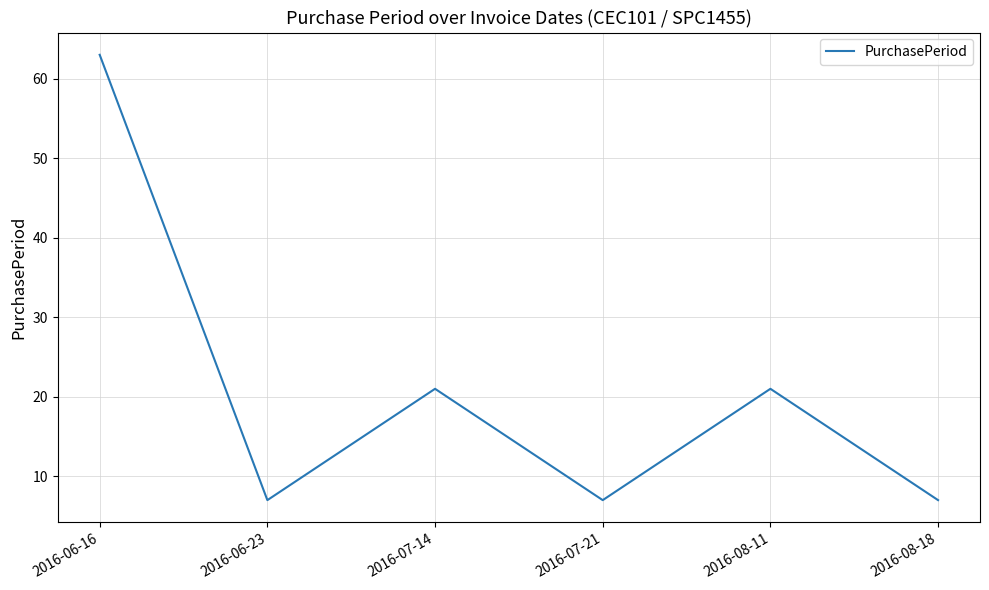

Is this an area chart (filled region under the line)?

No